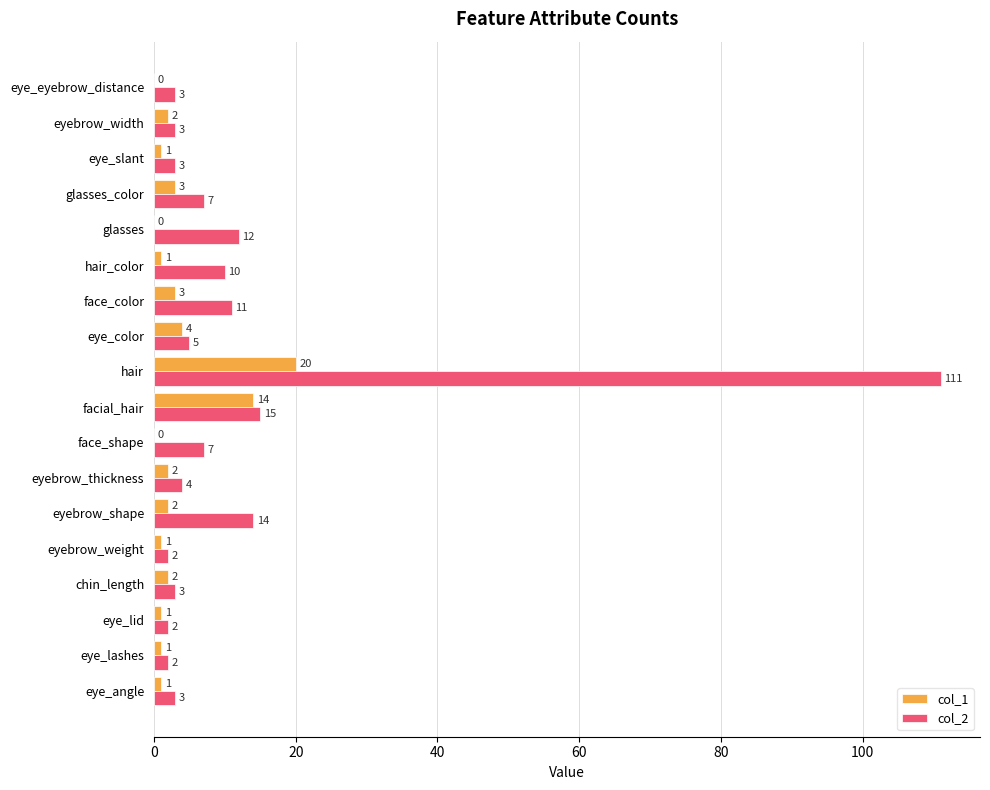

The value of col_1 at face_color is 3. True or false?

True